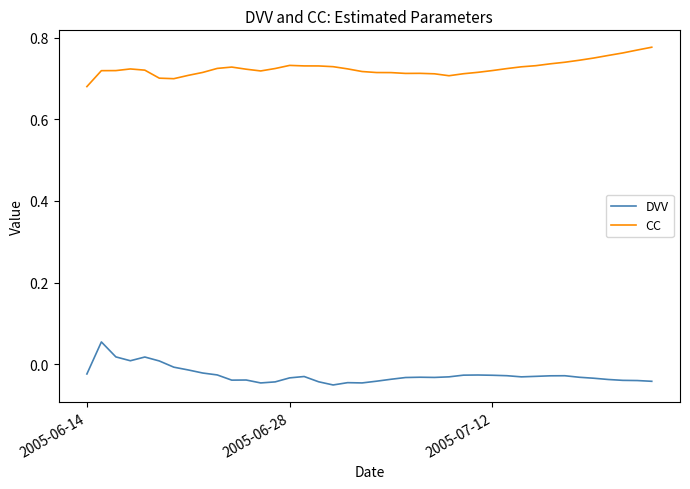

Which series has the largest total across all categories?

CC